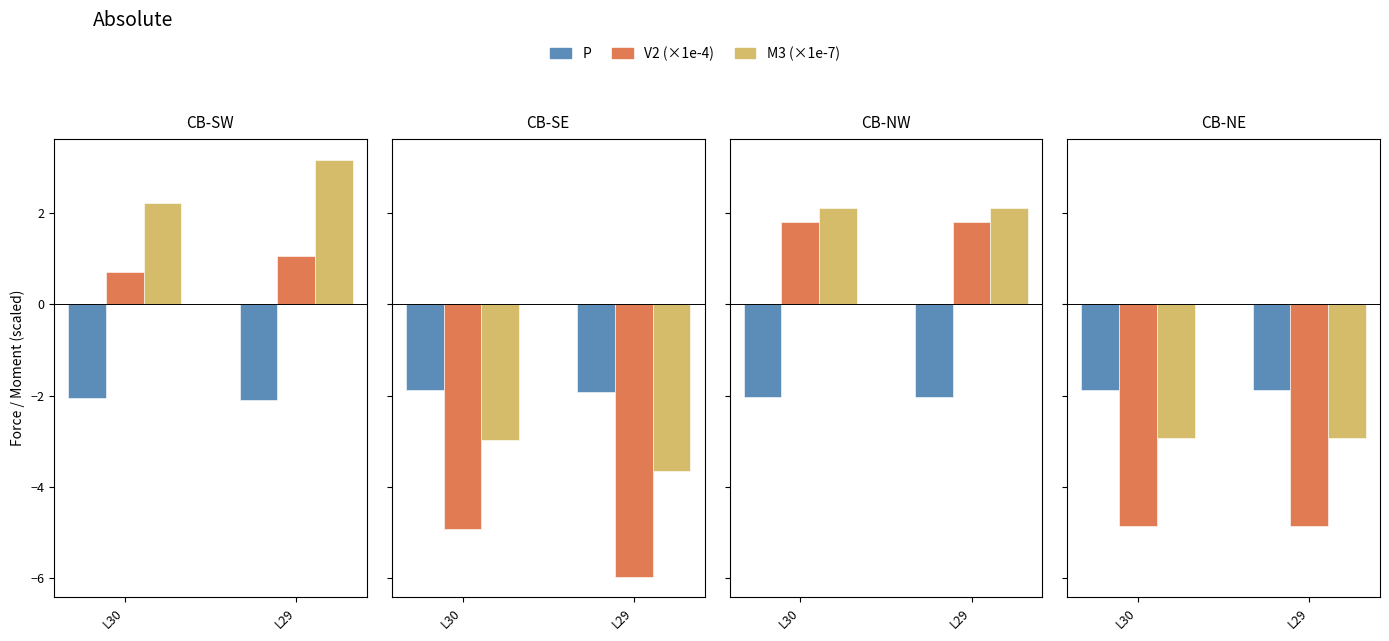

What is the value of the M3 (×1e-7) bar at the 1st from the left?

-2.9